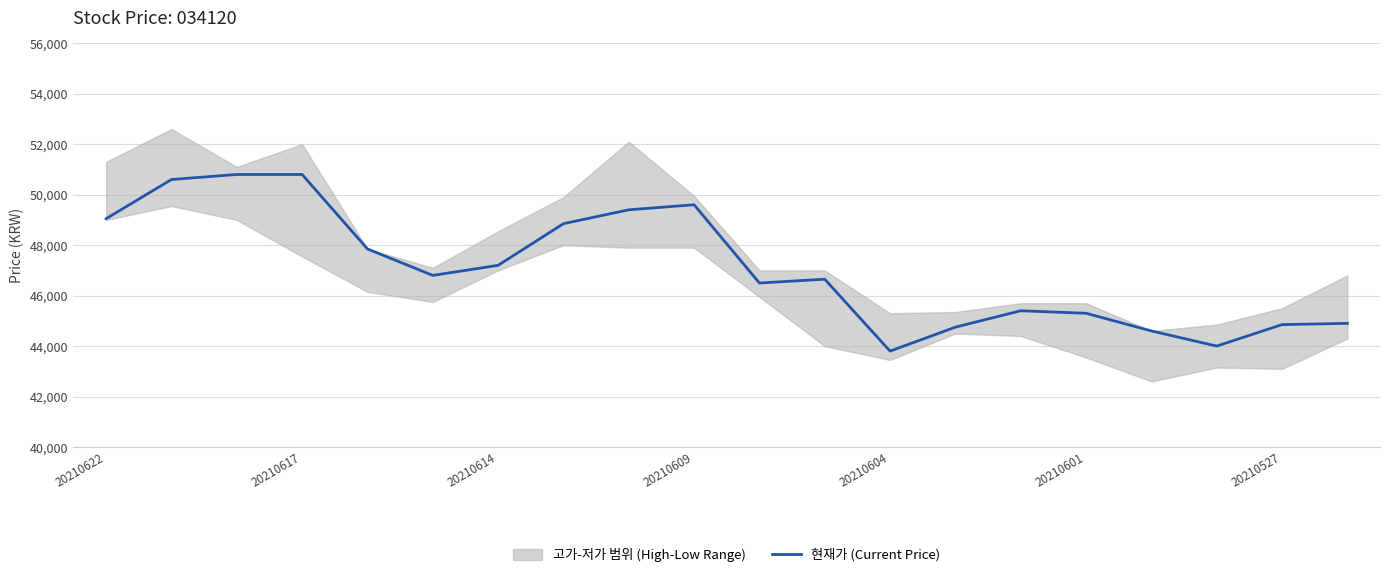

Where does the data first go above 46800?

20210622